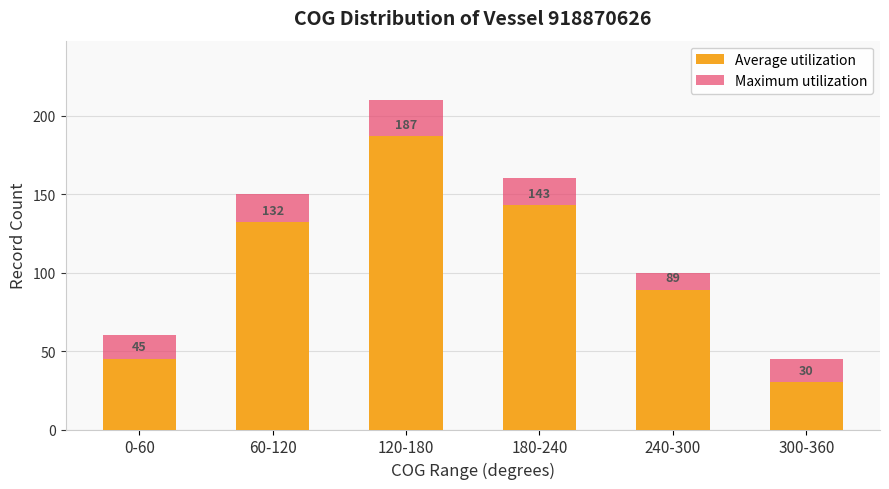

Reading left to right, extract all data points from this chart.

Average utilization: 0-60=45	60-120=132	120-180=187	180-240=143	240-300=89	300-360=30
Maximum utilization: 0-60=60	60-120=150	120-180=210	180-240=160	240-300=100	300-360=45